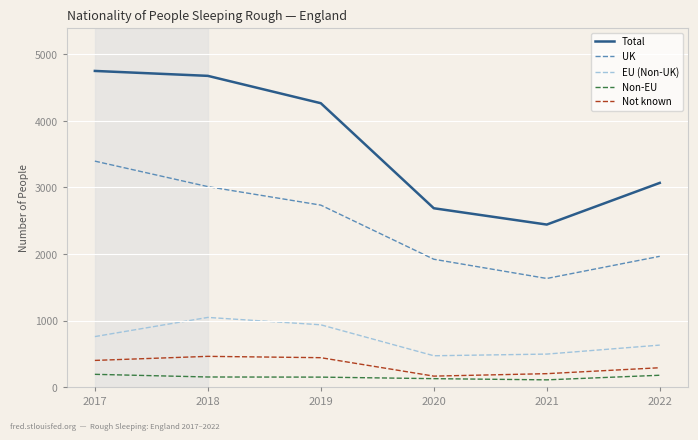

What is the total value across all series at 2020?

5376